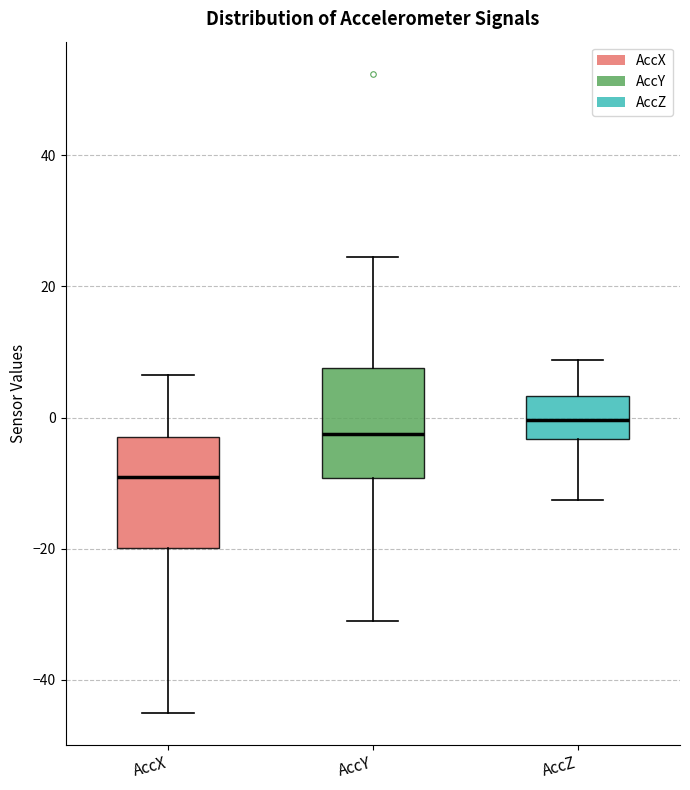

Where is the upper edge of the box for AccX on the y-axis? The values are not printed on the chart, so give them approximately, as read against the axis.

-2